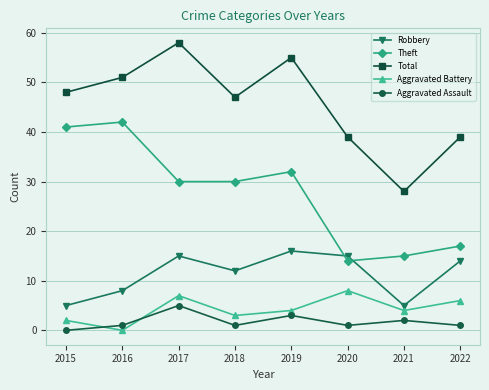

True or false: Robbery has more than 1 interior local peaks.

True